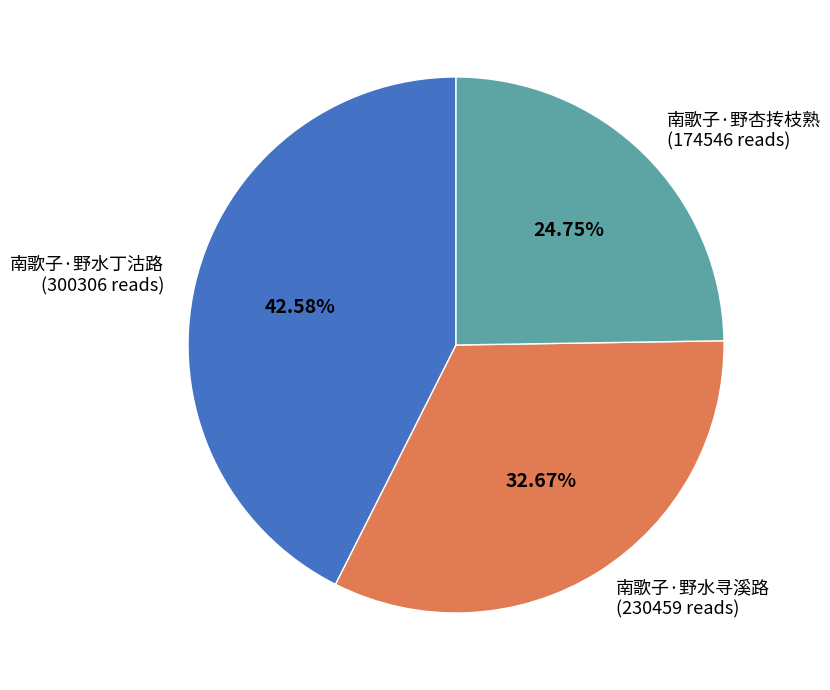

To the nearest percent, what percentage of the pie is 南歌子·野水丁沽路?

43%